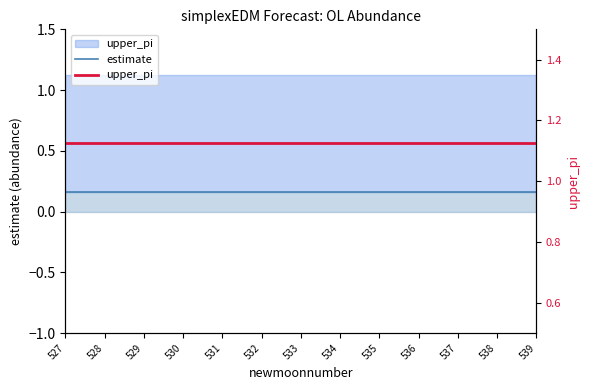

Which series has the largest total across all categories?

upper_pi